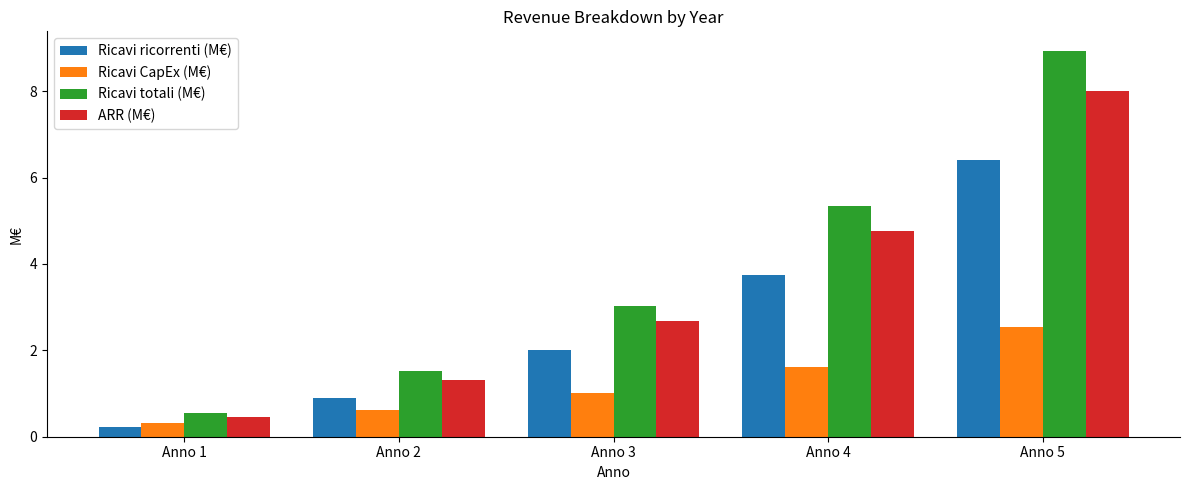

What is the spread (max minus min) of values at Anno 2?

0.9